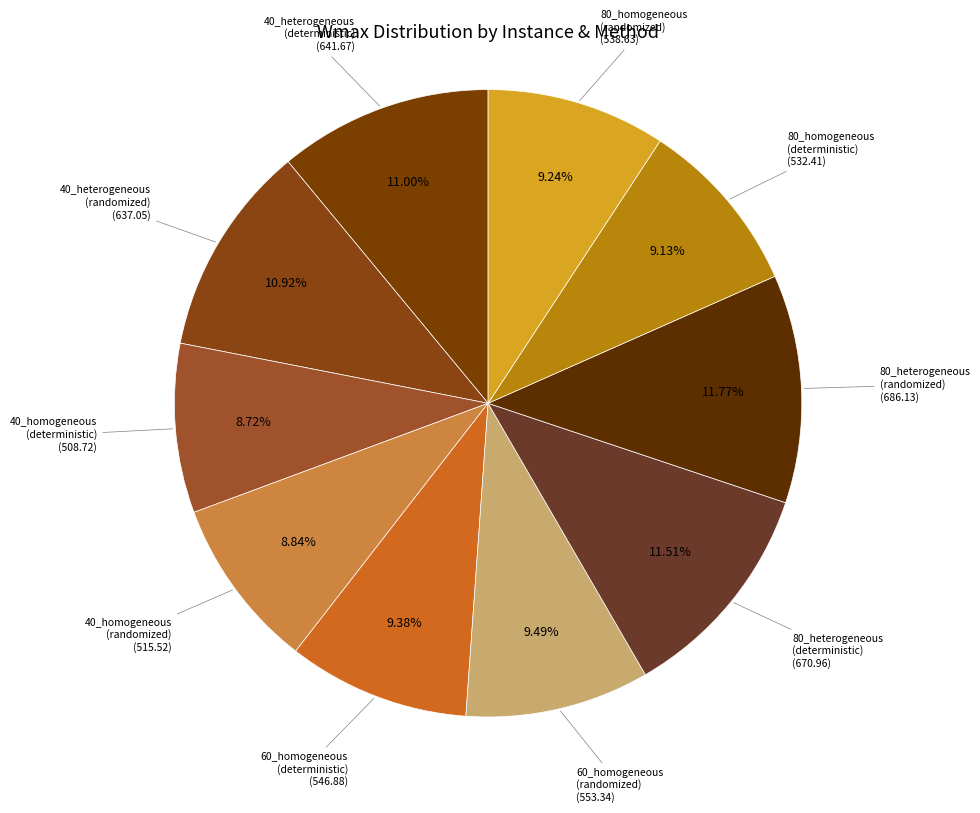

Count the number of slices in the pie.

10